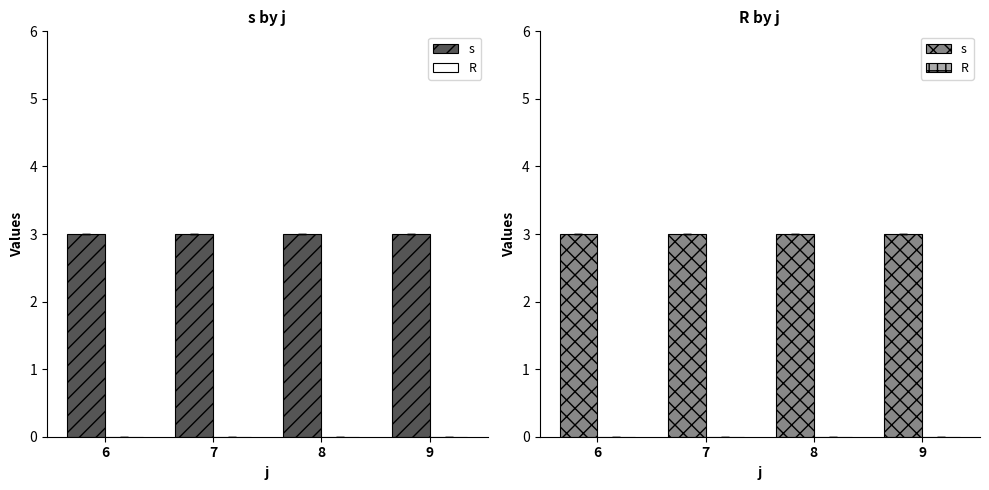

Rank the series by their average value, from highest to lowest.

s, R